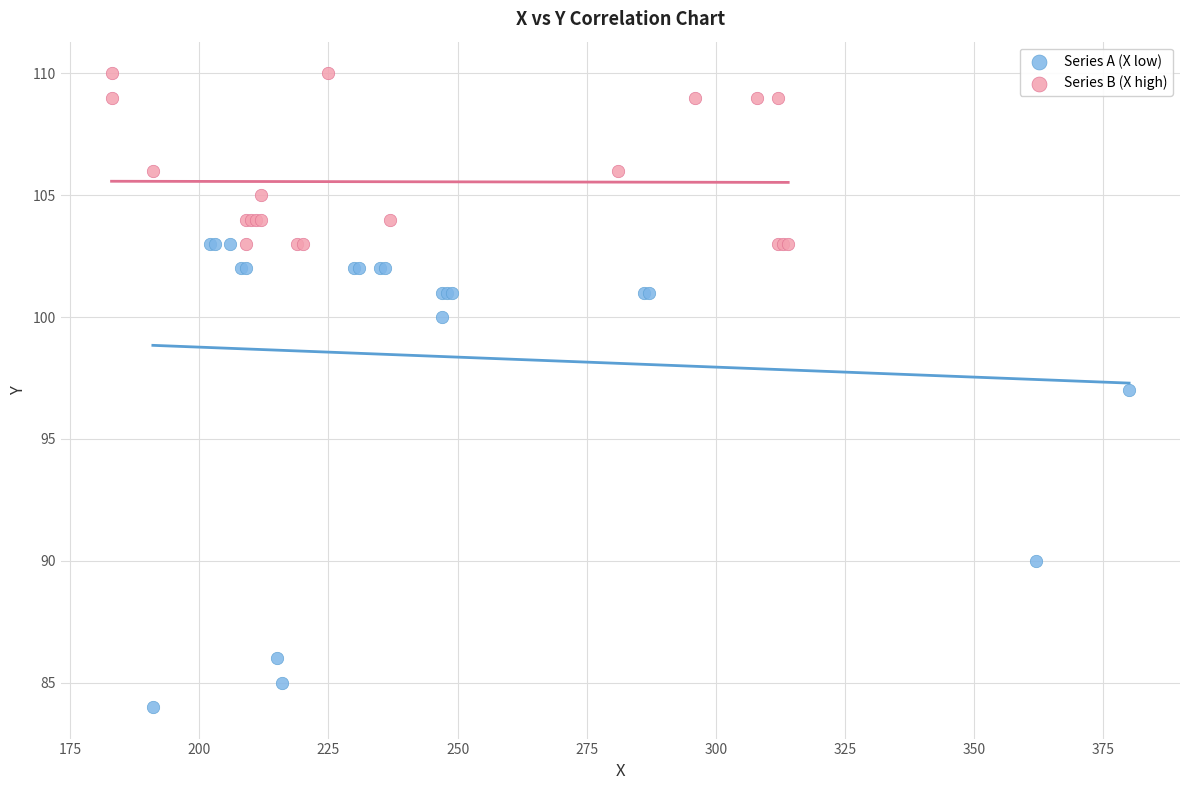

Which series reaches the minimum Y coordinate?

Series A (X low)